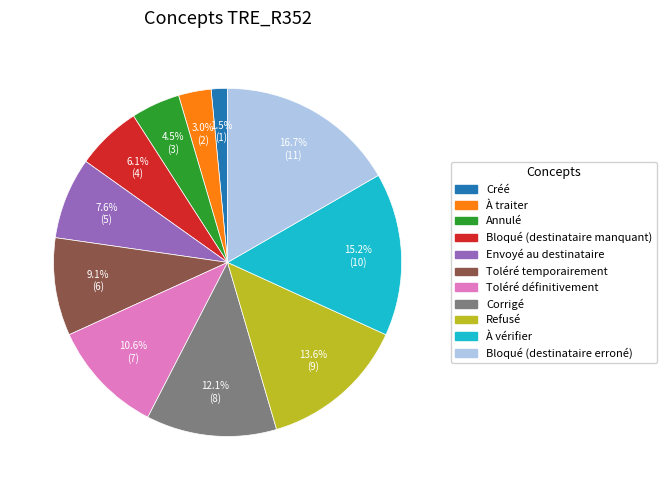

To the nearest percent, what percentage of the pie is Envoyé au destinataire?

8%